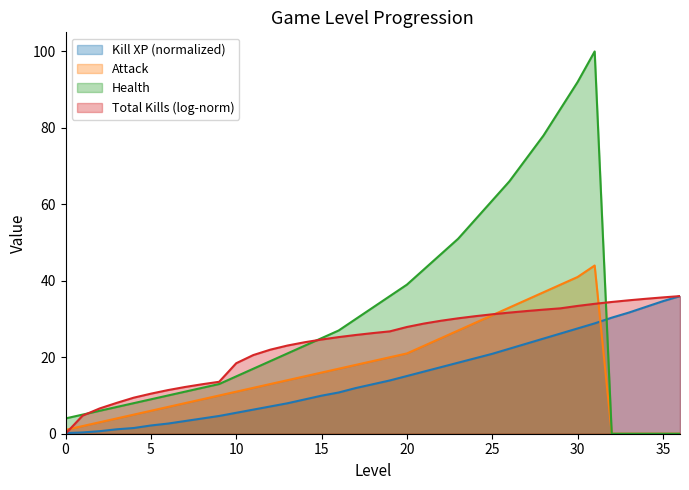

True or false: attack has a value of 0.0 at 34.

True